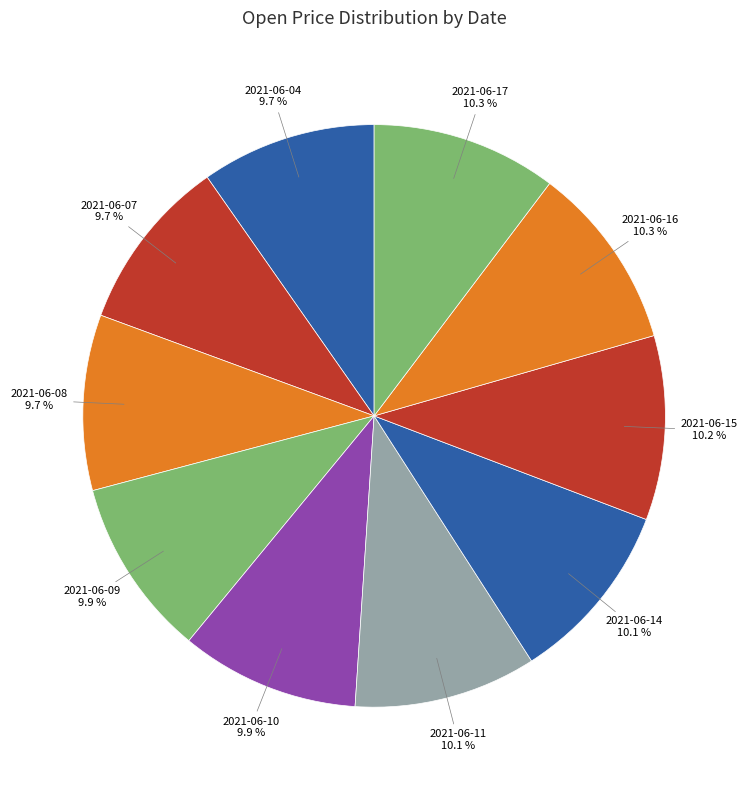

Is 2021-06-08 the majority of the pie?

No